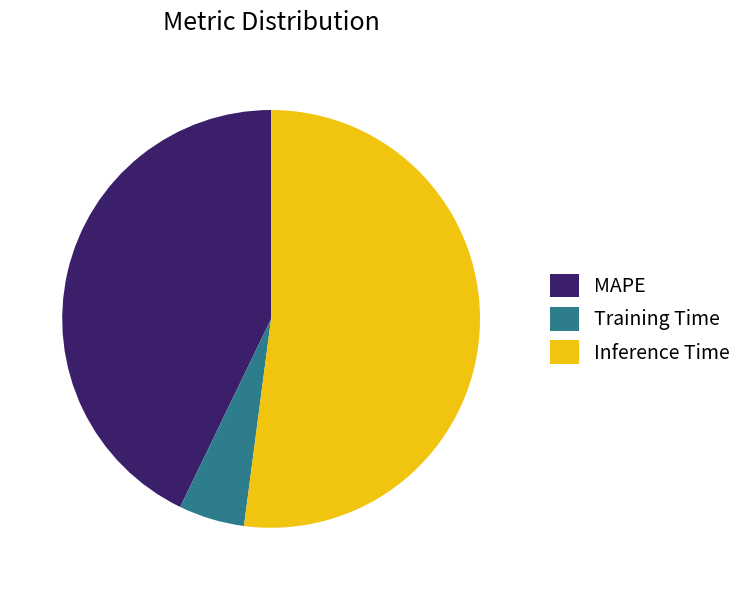

Between Inference Time and MAPE, which is larger?

Inference Time